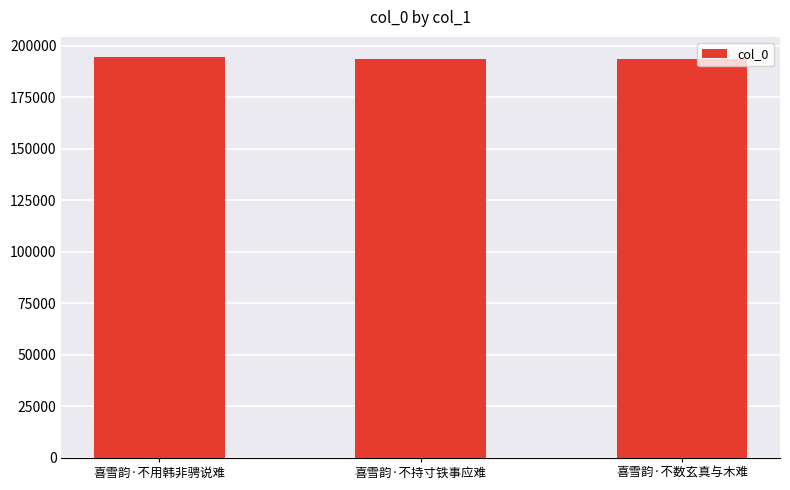

What is the minimum value shown in the chart?

193376